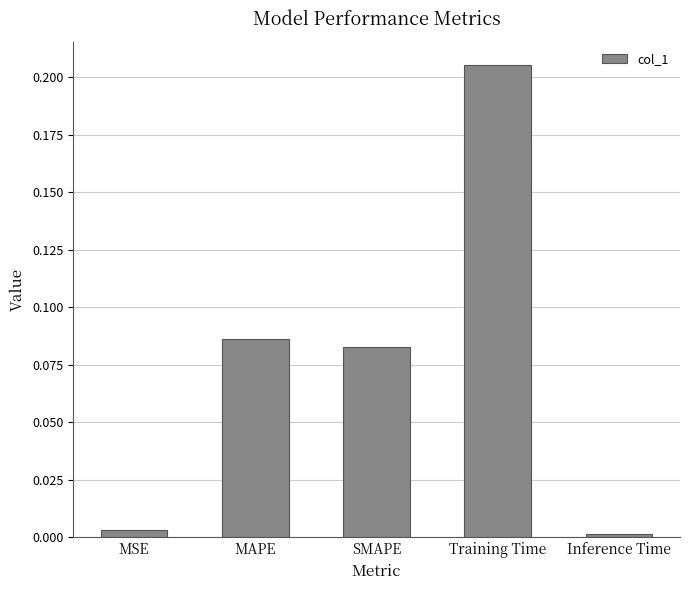

What is the label of the 2nd bar from the right?

Training Time